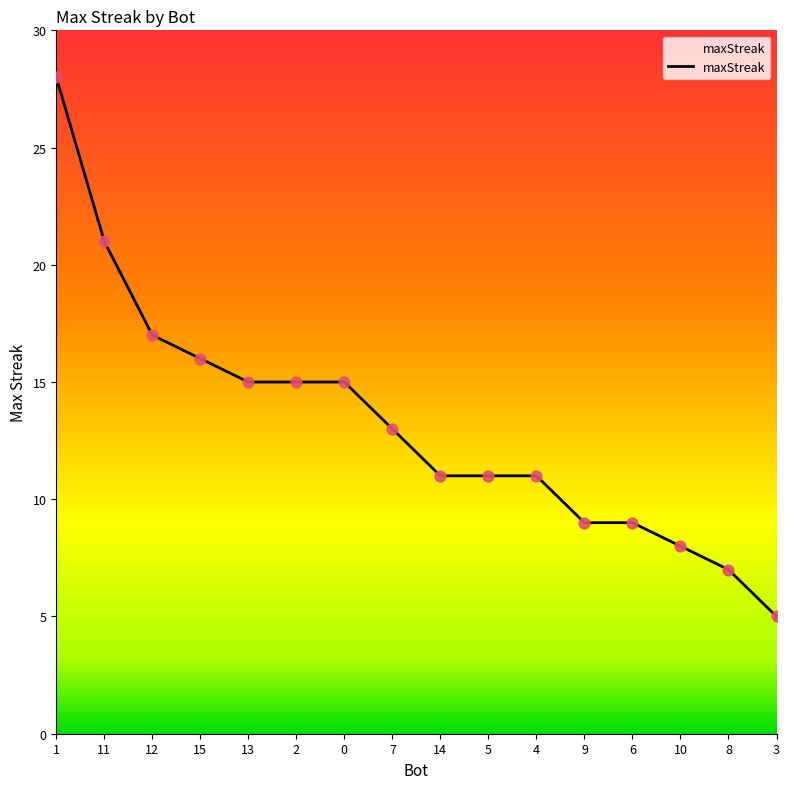

What is the change in value from 1 to 4?

-17